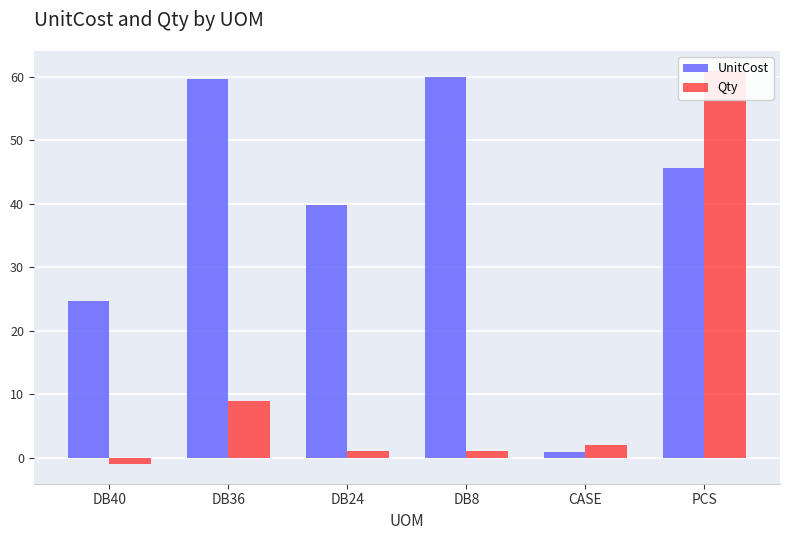

What is the sum of the UnitCost values at PCS and CASE?

46.5